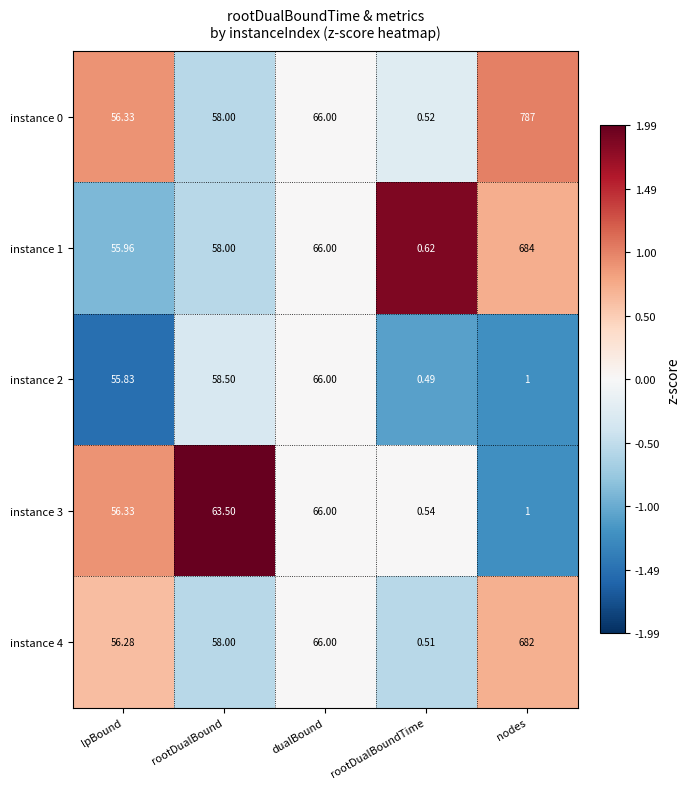

Which series has the largest total across all categories?

instance 0